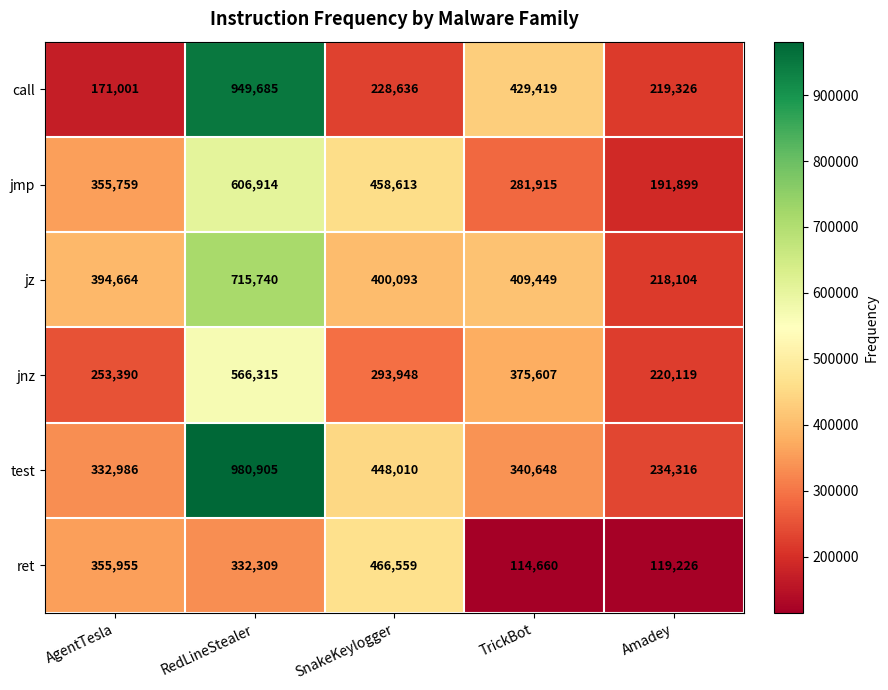

Rank the series by their maximum value, from lowest to highest.

ret, jnz, jmp, jz, call, test